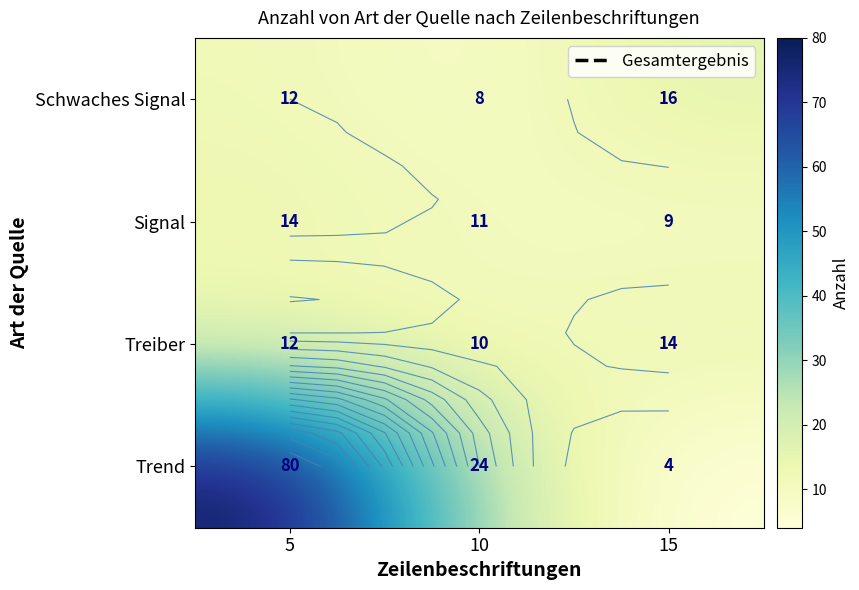

List the series in order of their peak value, highest first.

Trend, Schwaches Signal, Signal, Treiber